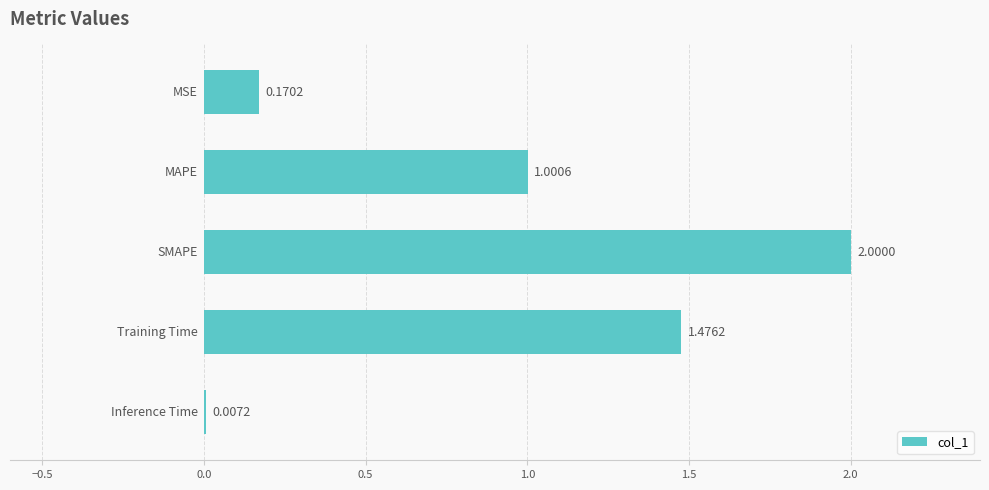

What is the sum of all values?

4.7